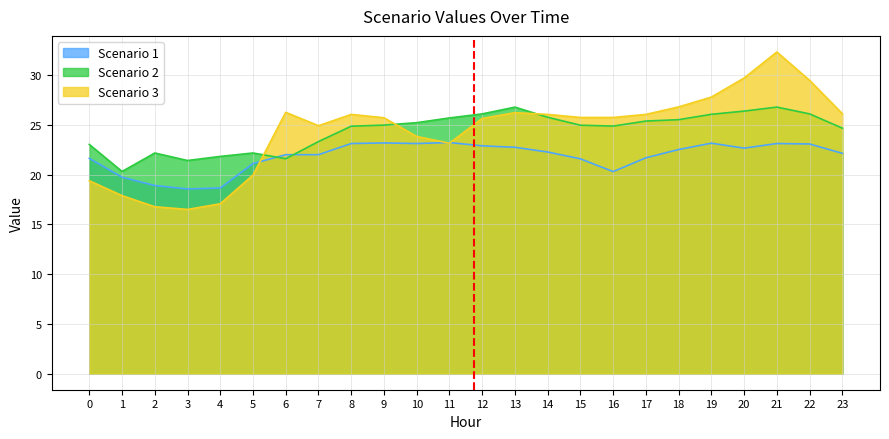

What is the value of the Scenario 2 point at the 3rd from the left?

22.2